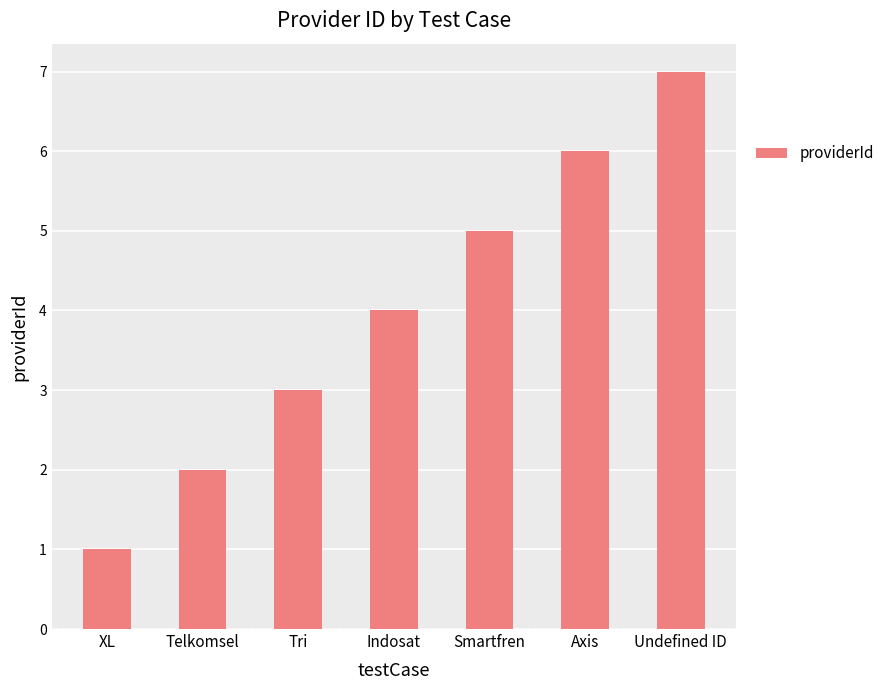

What is the sum of the values at XL and Axis?

7